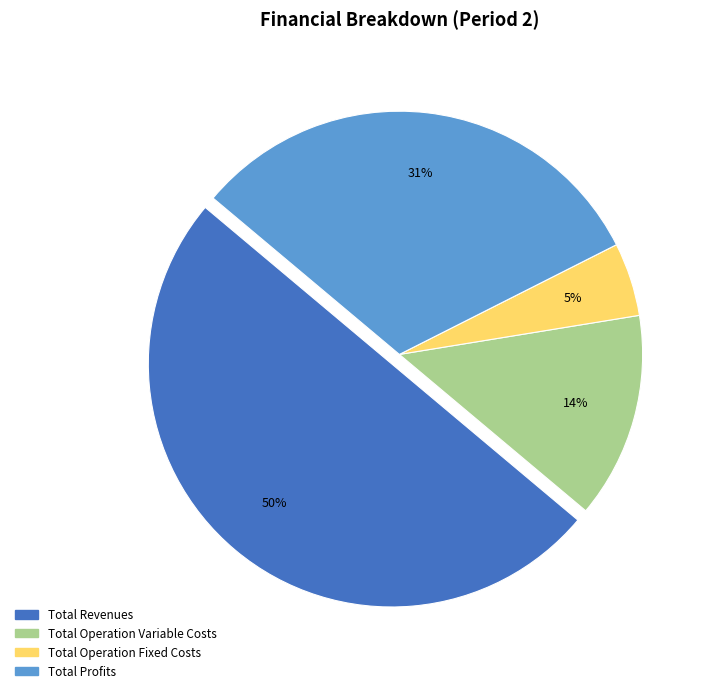

How many segments does this pie chart have?

4